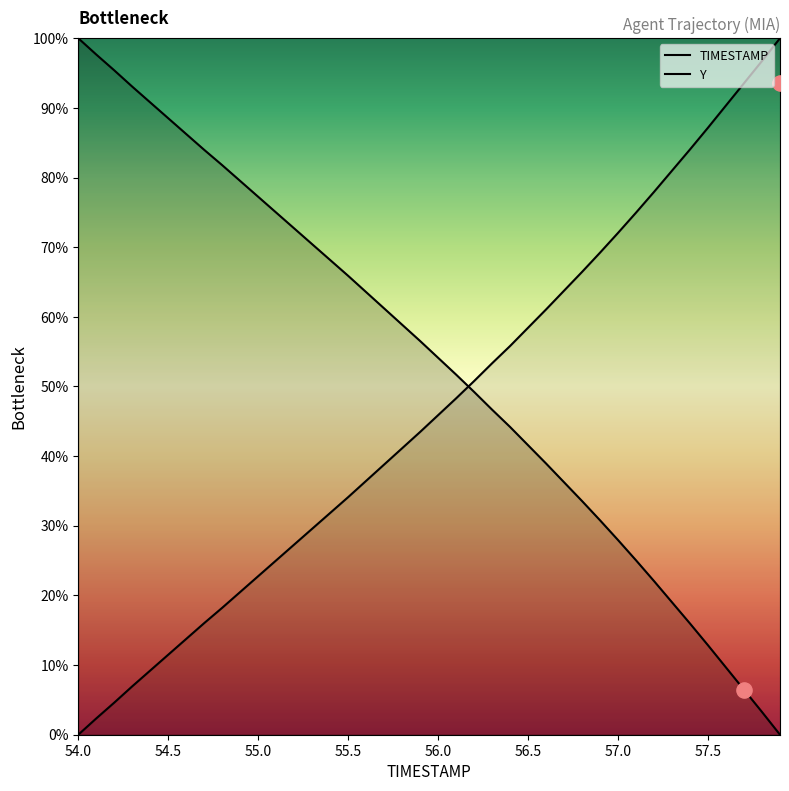

At which category is the sum across all series the highest?

54.0